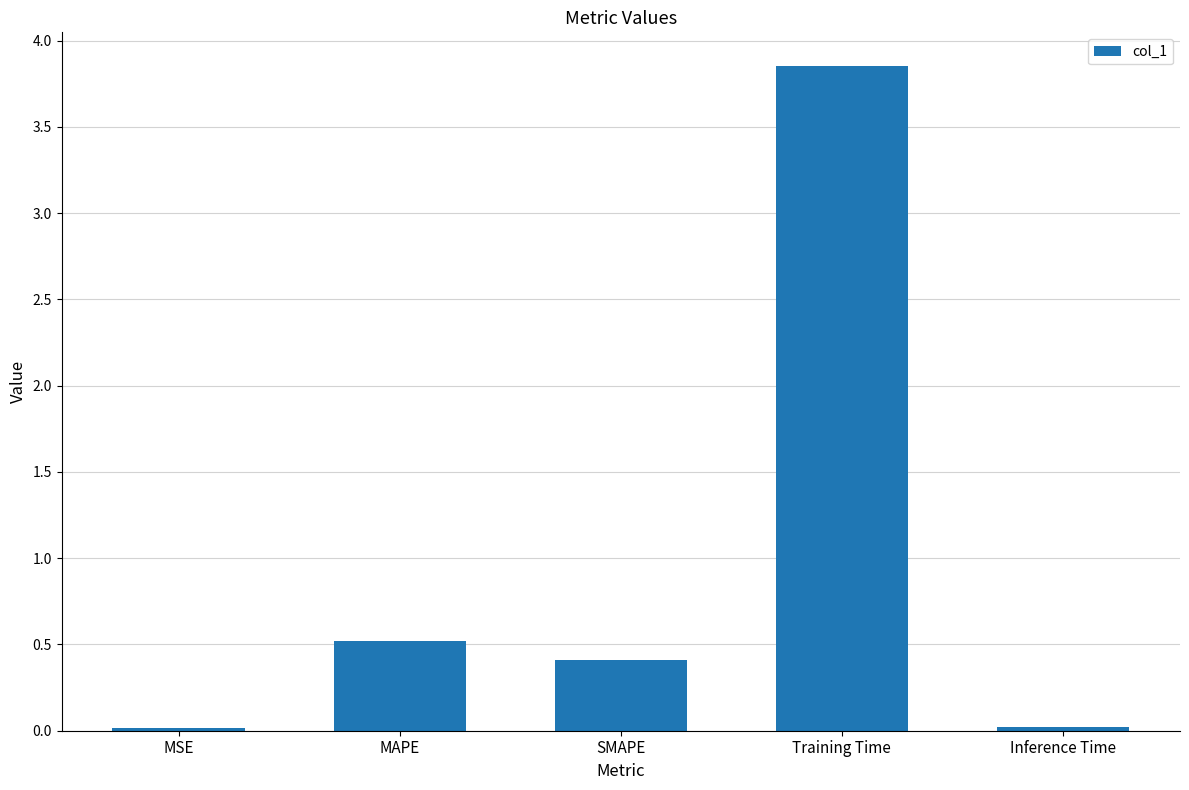

Which category has the highest value across all series?

Training Time